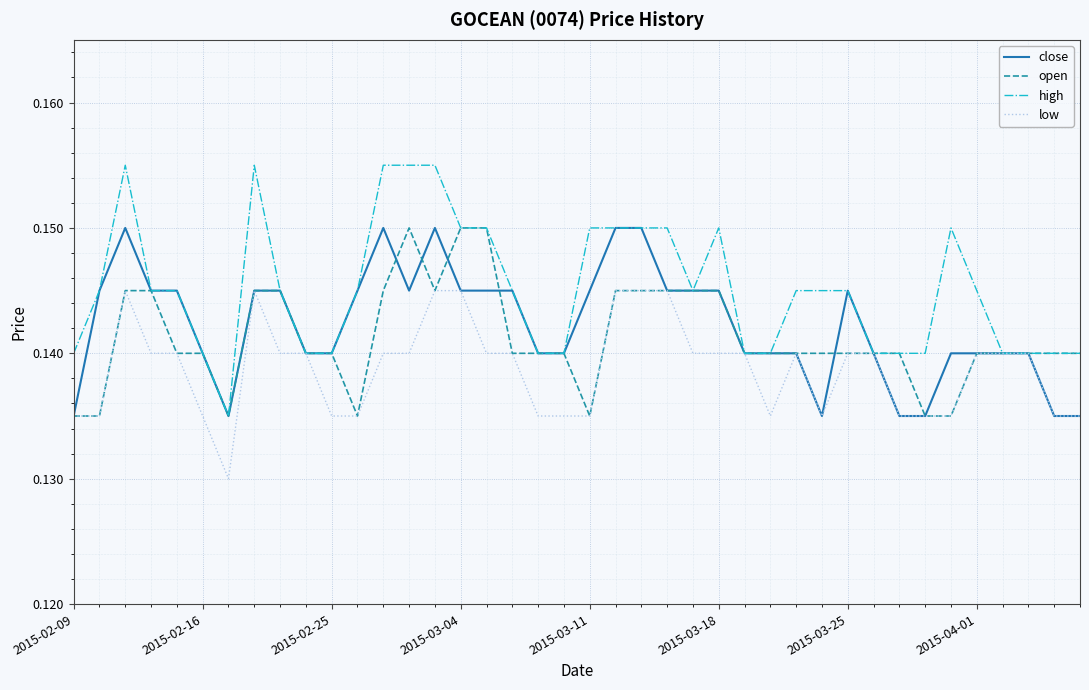

Which series has the widest spread of values?

high